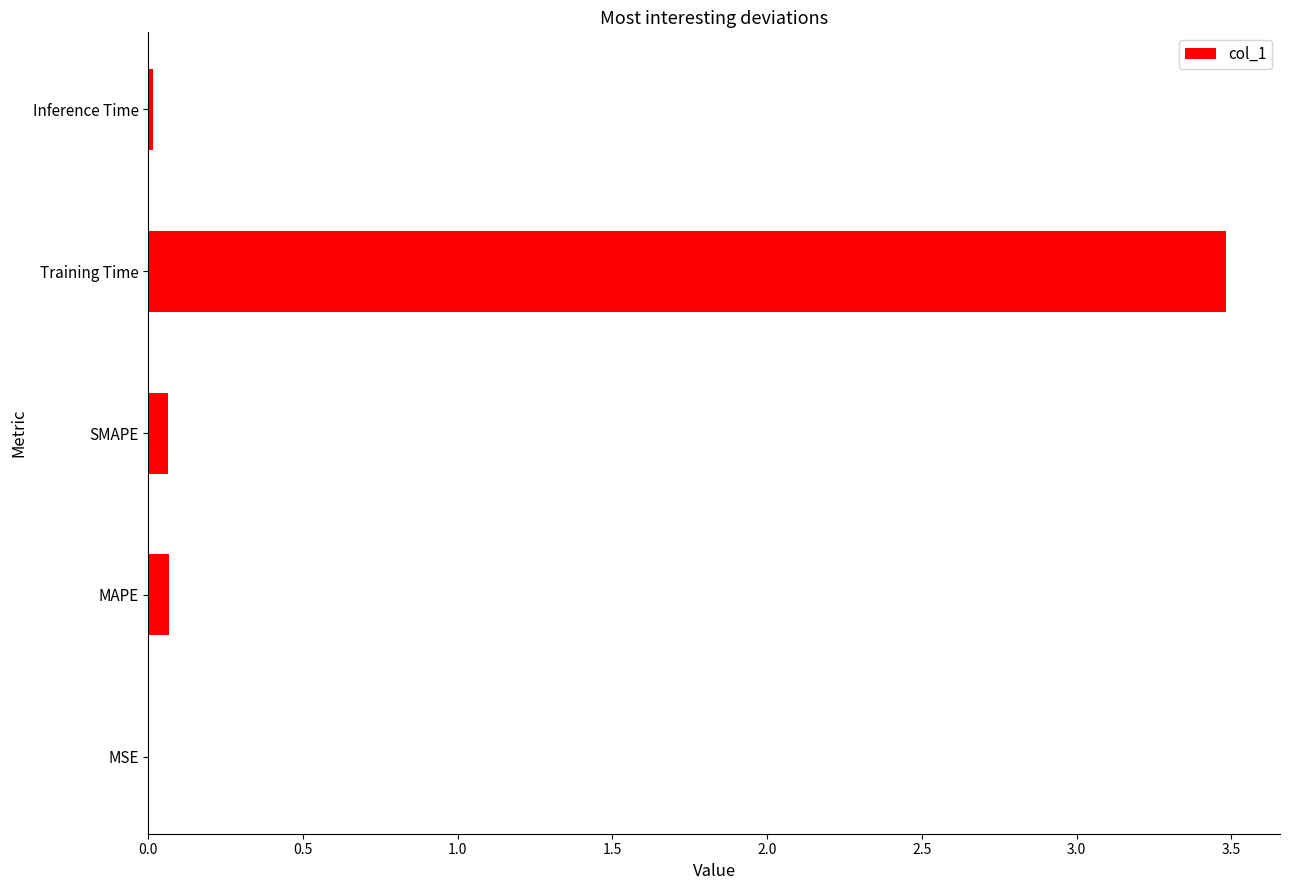

What is the maximum value shown in the chart?

3.5